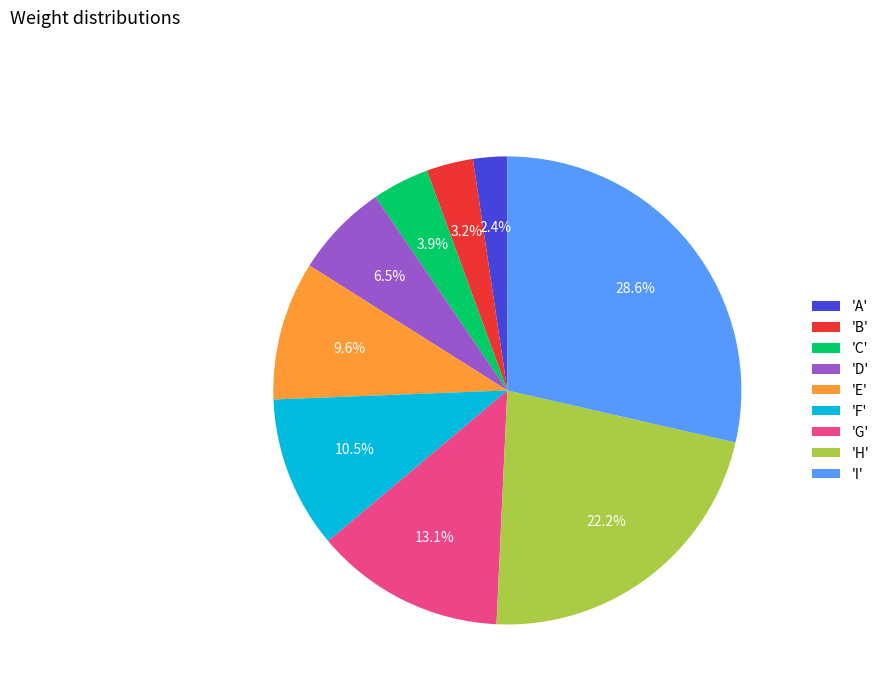

How many segments does this pie chart have?

9